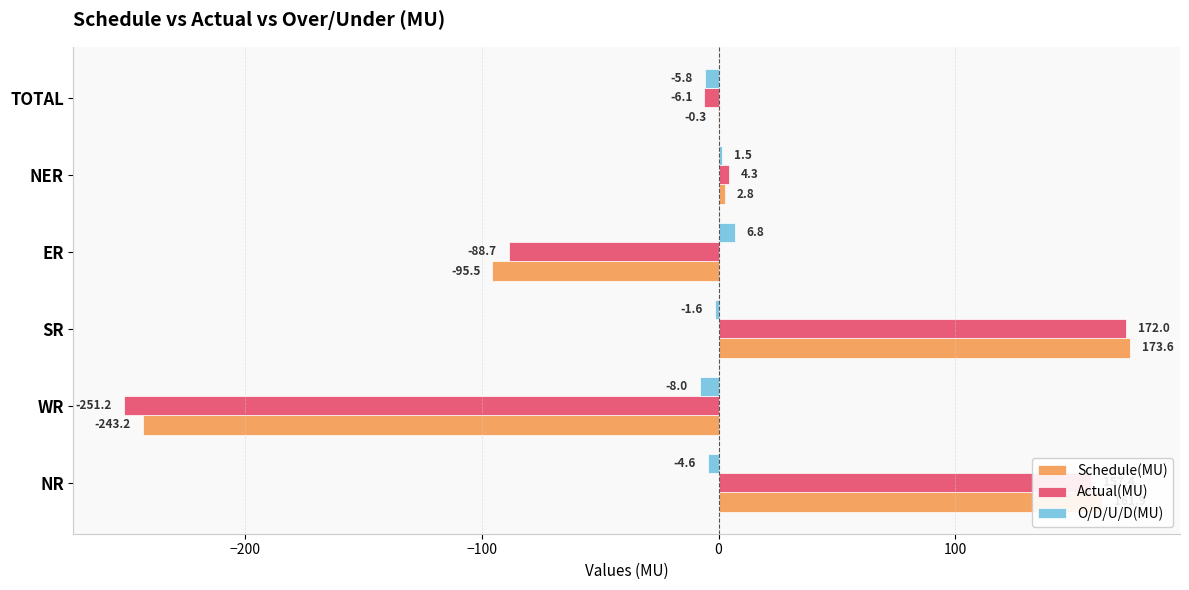

What is the sum of all Schedule(MU) values?

-0.7